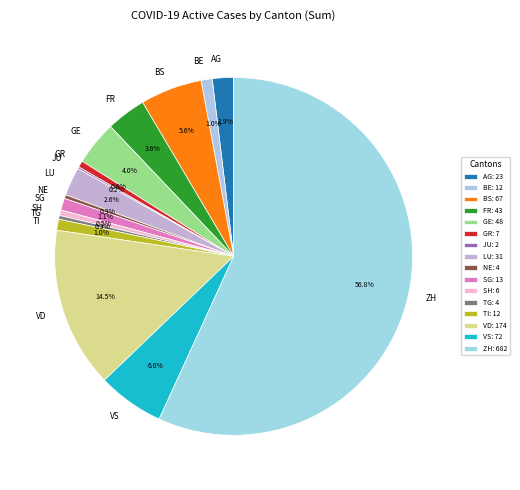

How much of the chart is everything except GE?

96.0%